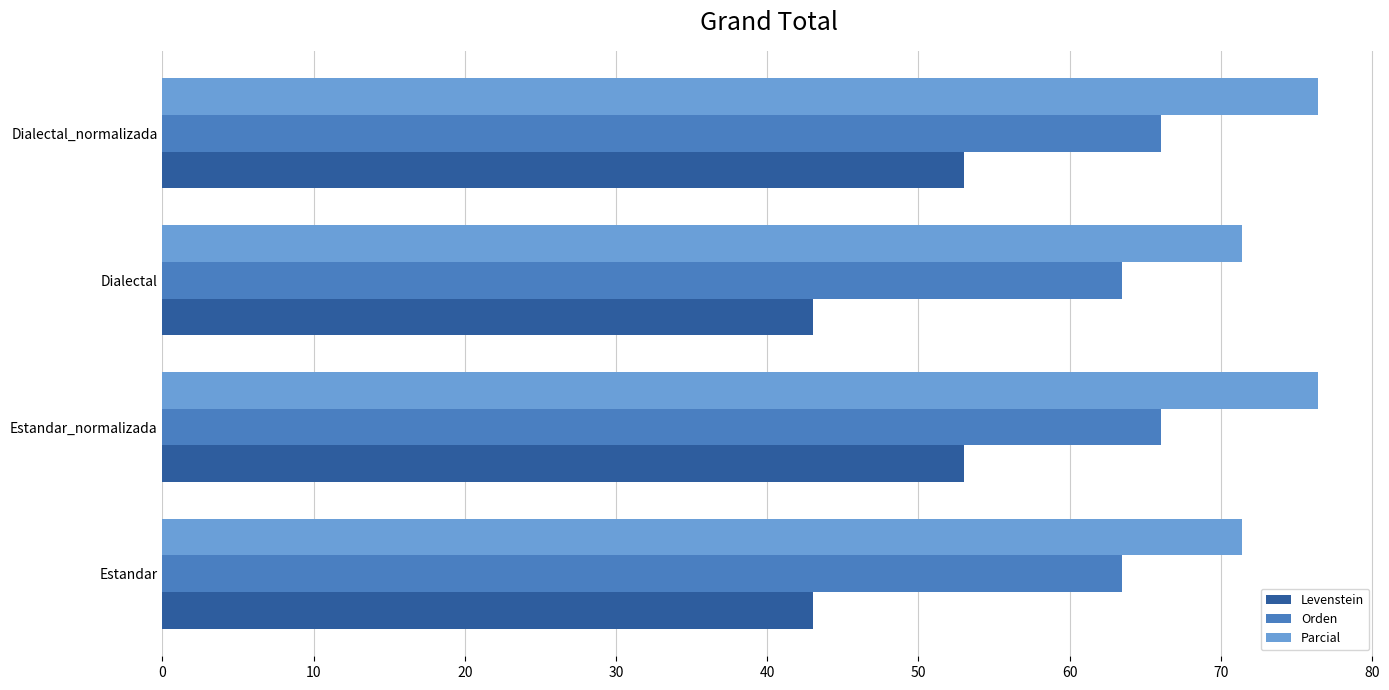

True or false: Parcial has a value of 71.4 at Dialectal.

True